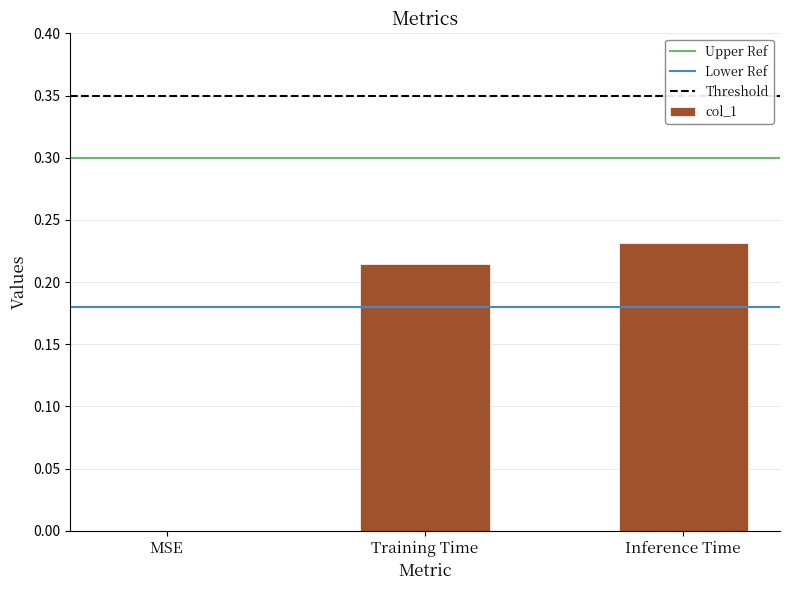

The value at MSE is 0.0. True or false?

True